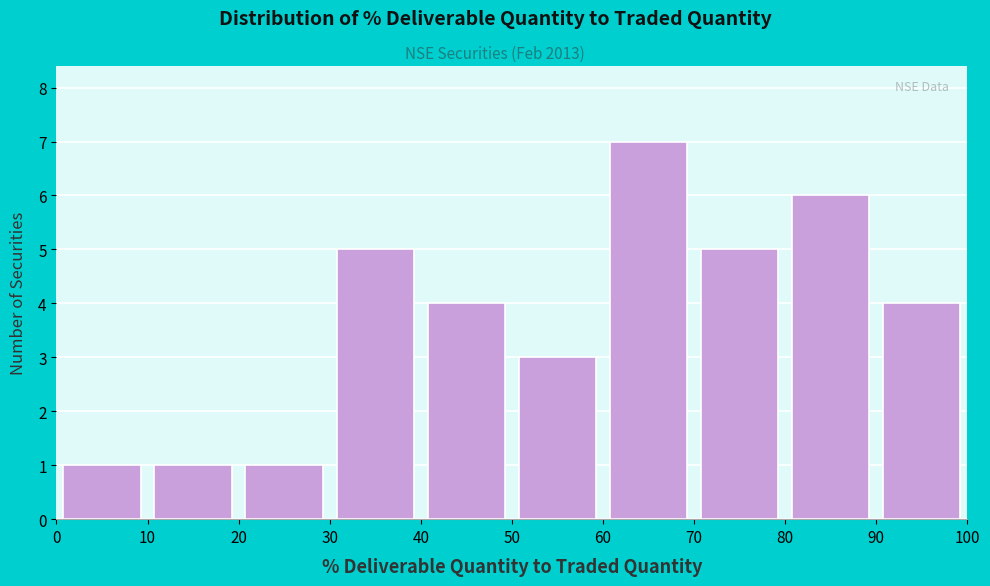

Reading left to right, list every bar in this chart as the range it spans on the x-axis followed by its height. The values are not printed on the chart, so give them approximately, as read against the axis.

0 to 10: 1
10 to 20: 1
20 to 30: 1
30 to 40: 5
40 to 50: 4
50 to 60: 3
60 to 70: 7
70 to 80: 5
80 to 90: 6
90 to 100: 4